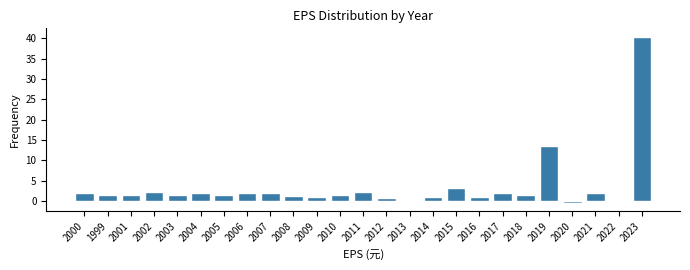

What is the sum of all values?

87.3